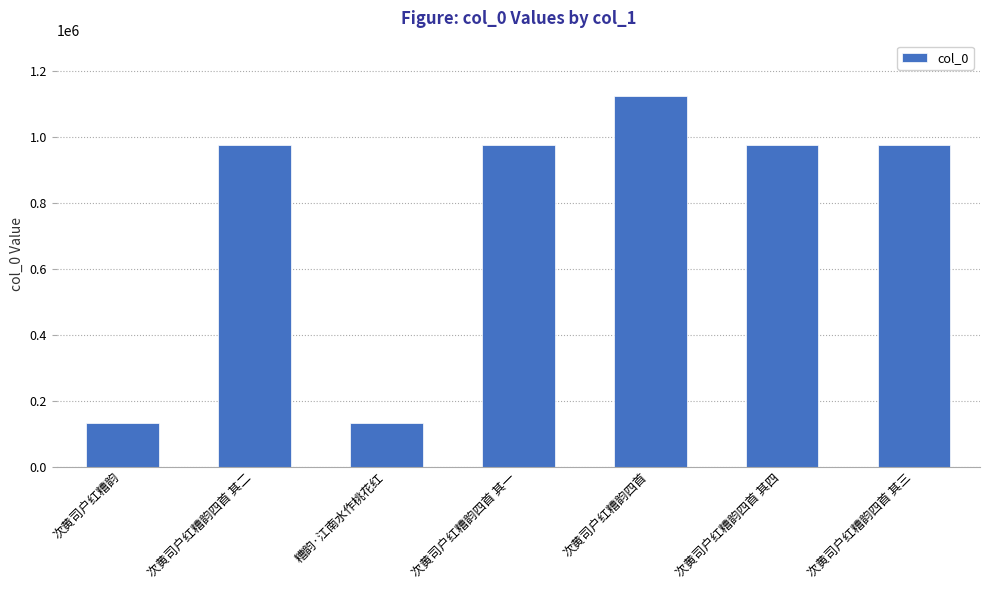

What position from the right is 次黄司户红糟韵?

7